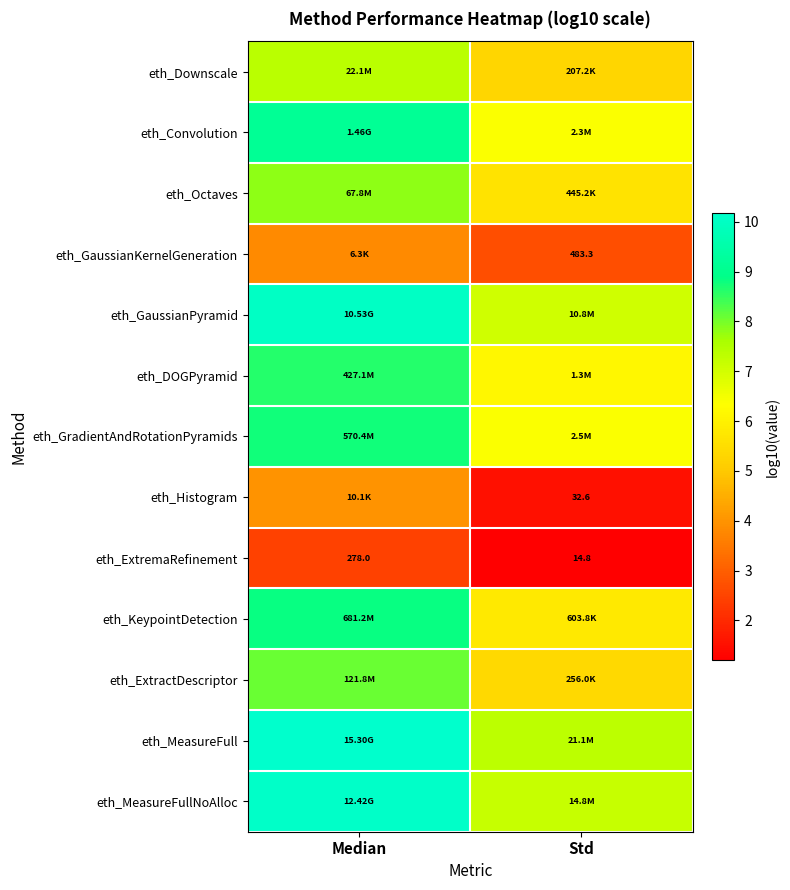

What is the lowest value of the eth_DOGPyramid series?

6.1